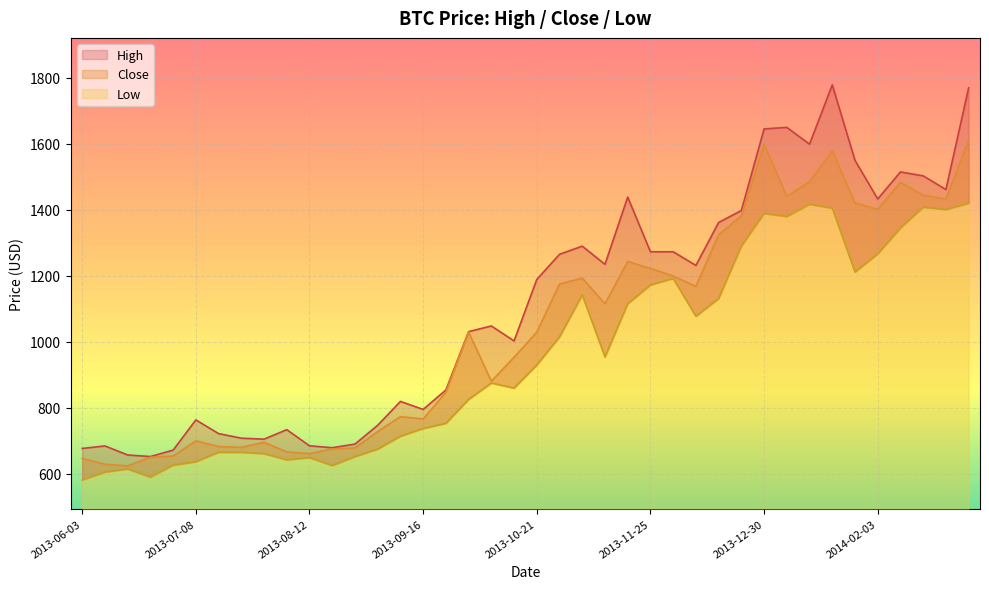

What is the value of the Low point at the 11th from the left?

649.0